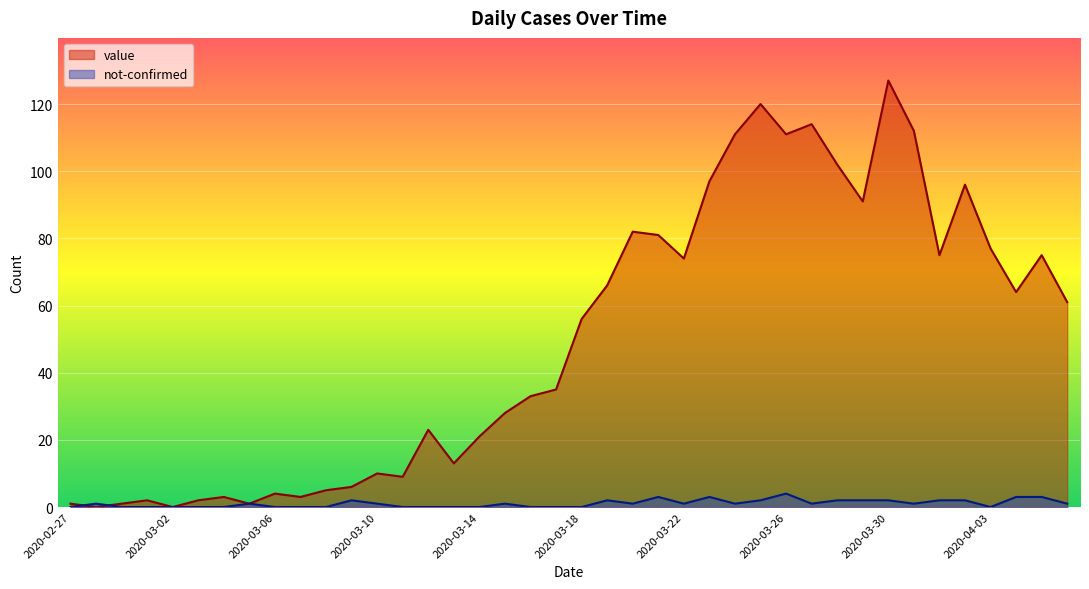

What is the average value of the value series?

50